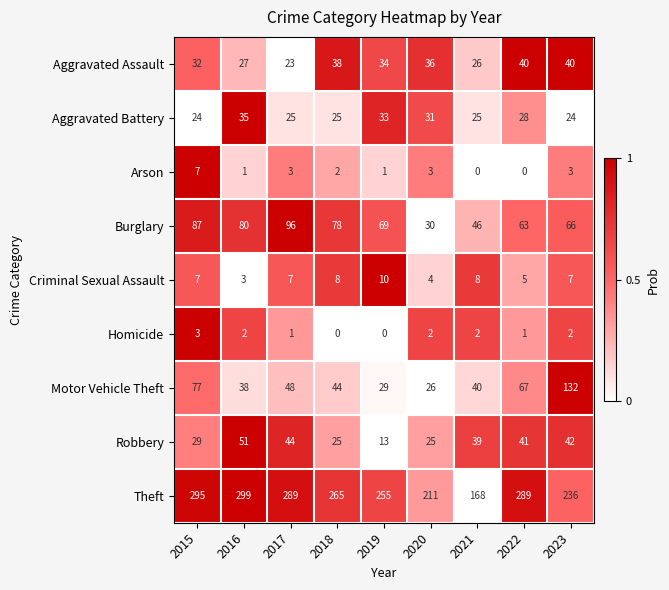

Count the number of categories in the chart.

9